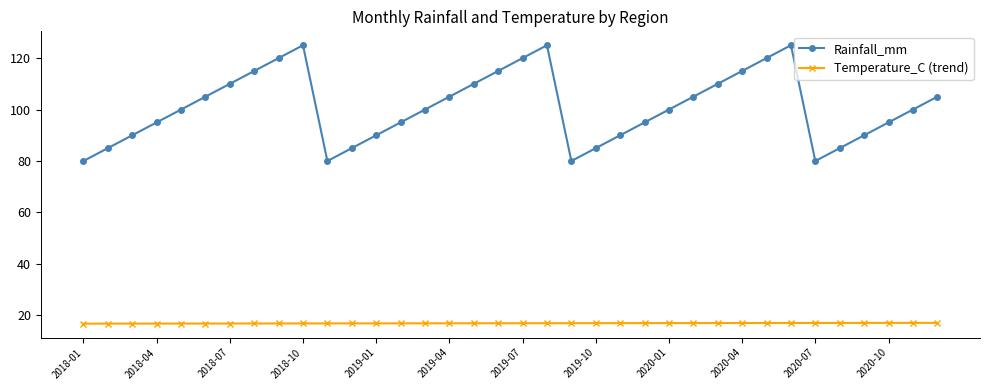

What is the highest value of the Rainfall_mm series?

125.0